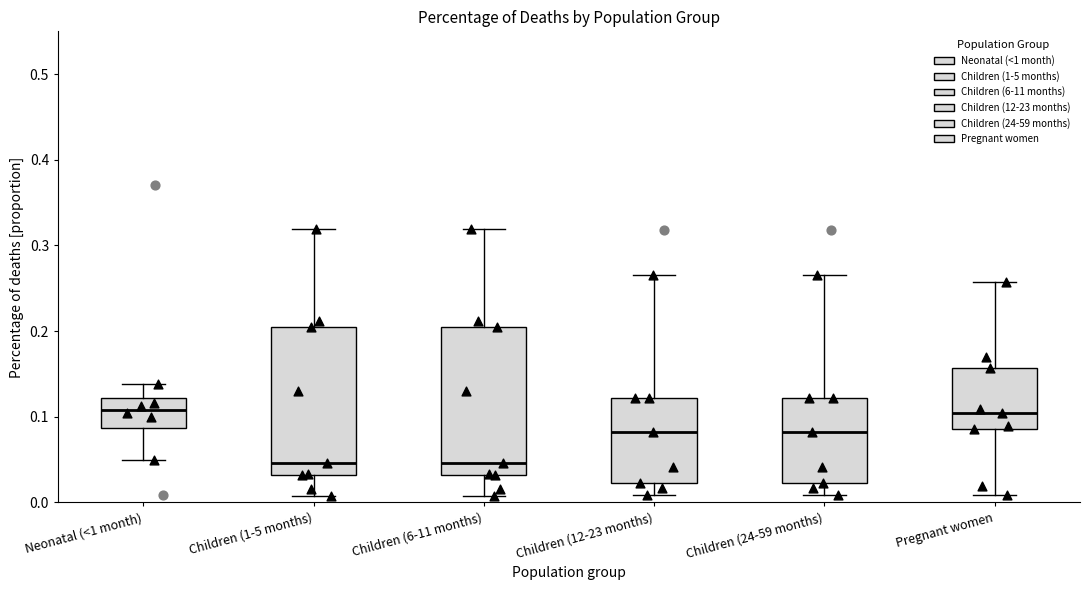

Reading left to right, transcribe this box plot: for each box, give where its median line is, the range the box spans, and where its two whiskers end, as read against the y-axis. The values are not printed on the chart, so give them approximately, as read against the axis.

Neonatal (<1 month): median 0.11, box 0.09 to 0.12, whiskers 0.05 to 0.14
Children (1-5 months): median 0.05, box 0.03 to 0.21, whiskers 0.01 to 0.32
Children (6-11 months): median 0.05, box 0.03 to 0.21, whiskers 0.01 to 0.32
Children (12-23 months): median 0.08, box 0.02 to 0.12, whiskers 0.01 to 0.27
Children (24-59 months): median 0.08, box 0.02 to 0.12, whiskers 0.01 to 0.27
Pregnant women: median 0.10, box 0.09 to 0.16, whiskers 0.01 to 0.26